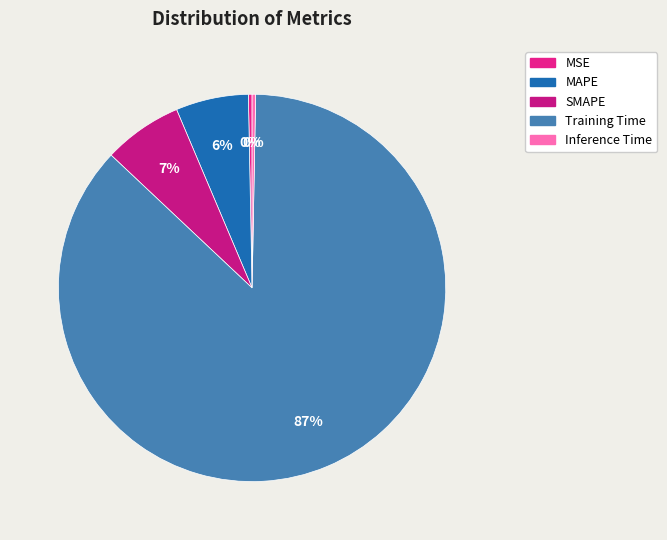

Is MSE the majority of the pie?

No